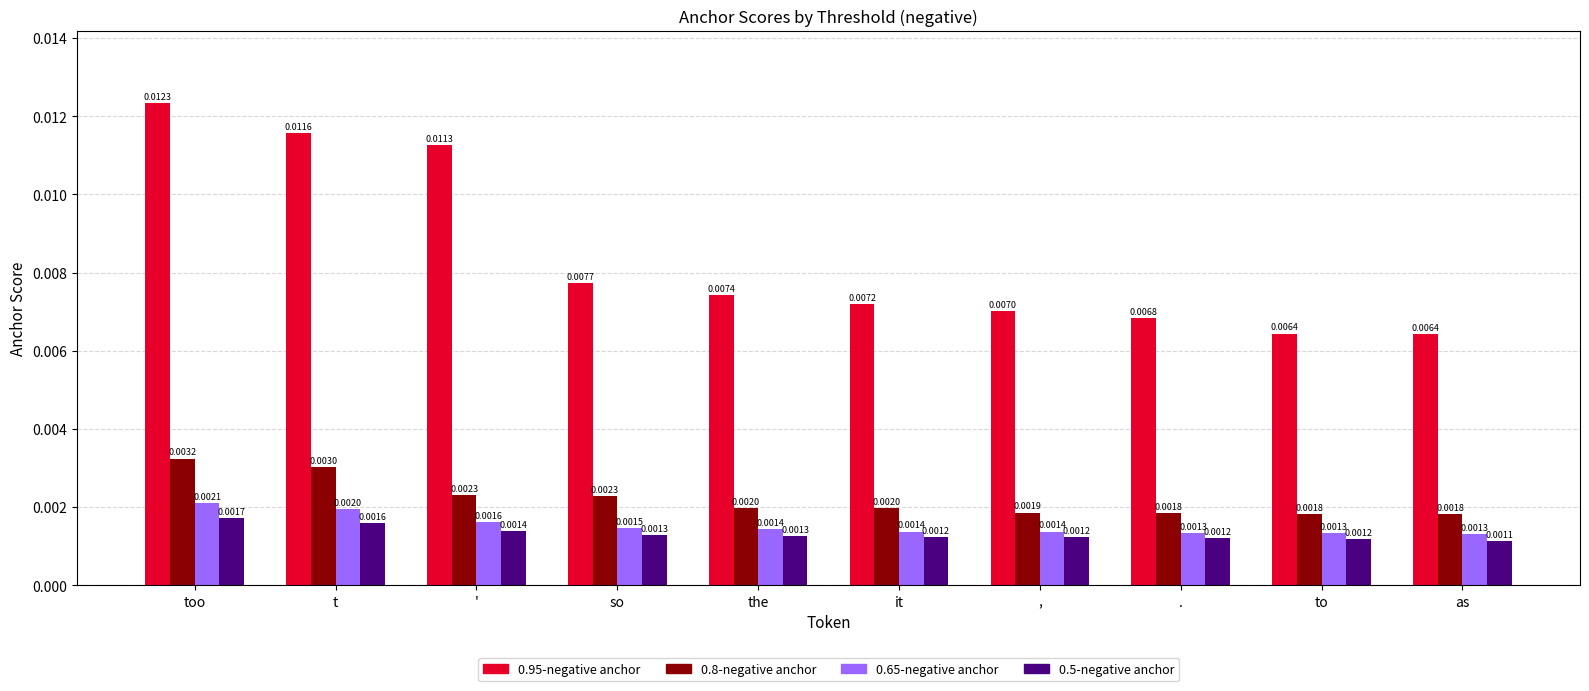

What is the label of the 1st bar from the right?

as